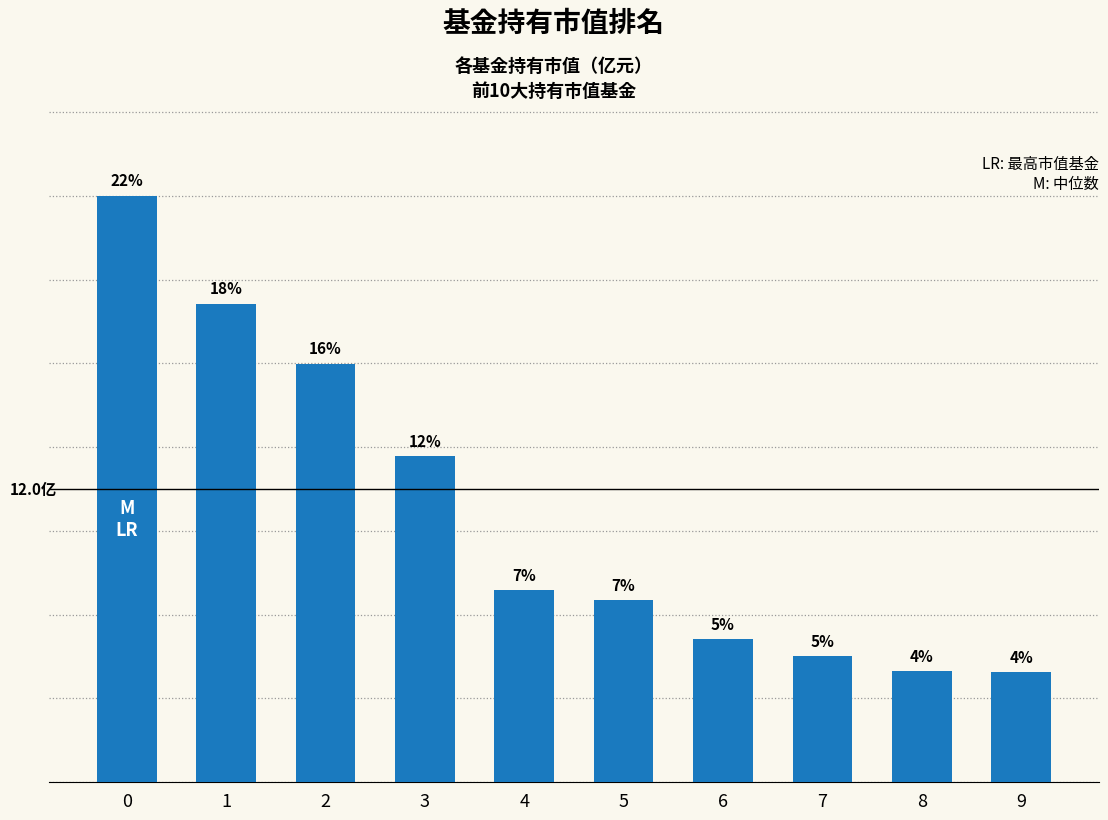

Does the chart contain any negative values?

No